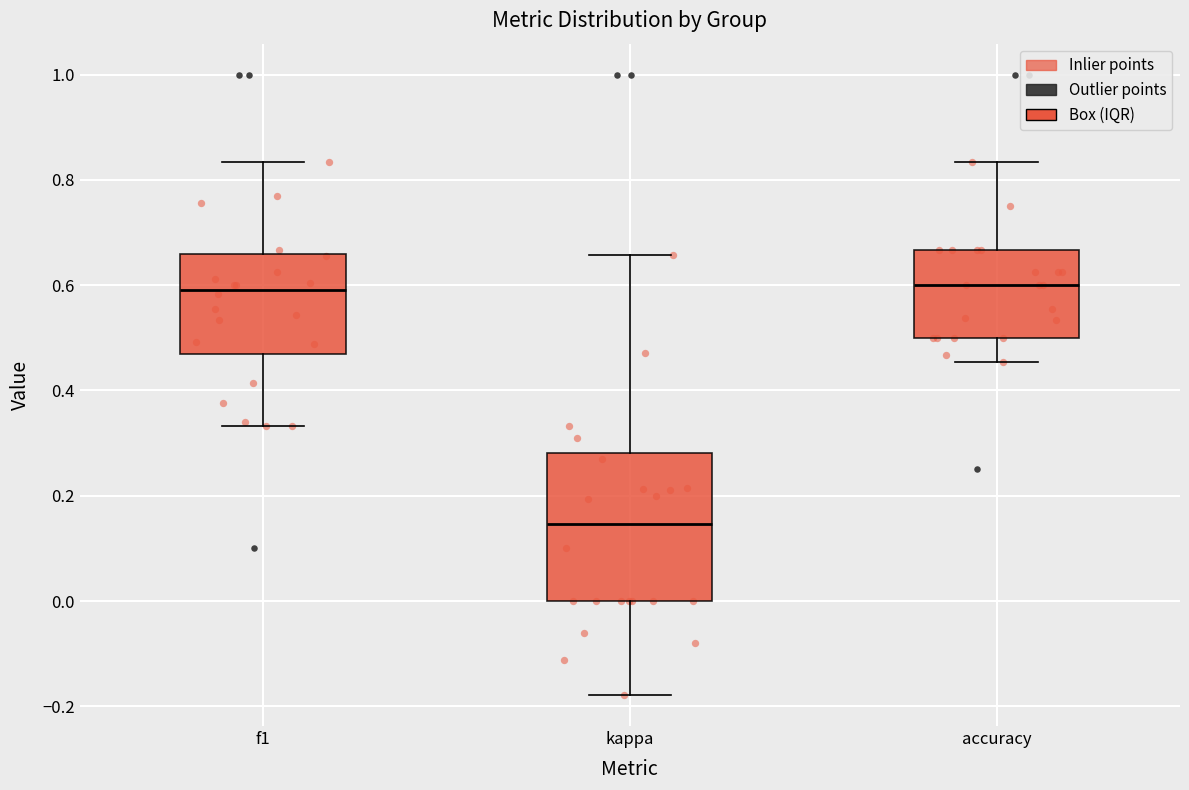

Reading left to right, transcribe this box plot: for each box, give where its median line is, the range the box spans, and where its two whiskers end, as read against the y-axis. The values are not printed on the chart, so give them approximately, as read against the axis.

f1: median 0.60, box 0.48 to 0.66, whiskers 0.34 to 0.84
kappa: median 0.14, box 0.00 to 0.28, whiskers -0.18 to 0.66
accuracy: median 0.60, box 0.50 to 0.66, whiskers 0.46 to 0.84